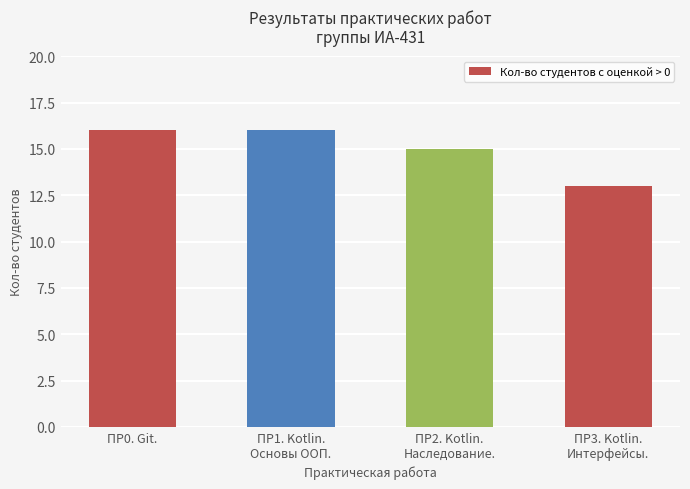

What is the difference between the second highest and minimum values?

3